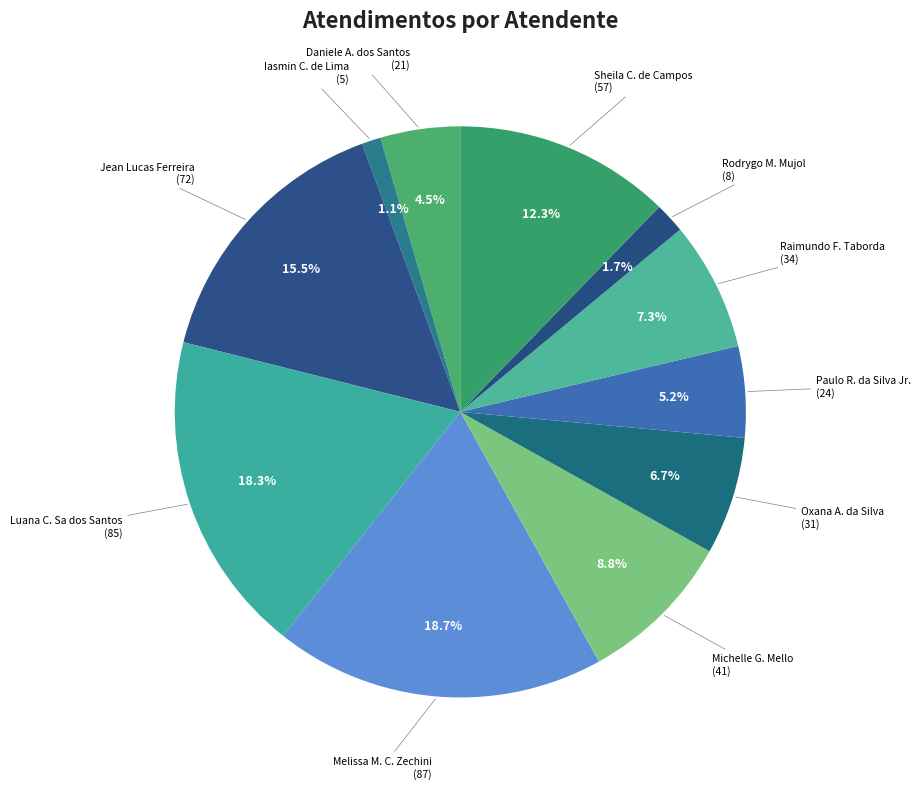

What percentage is NOT represented by Jean Lucas Ferreira?

84.5%